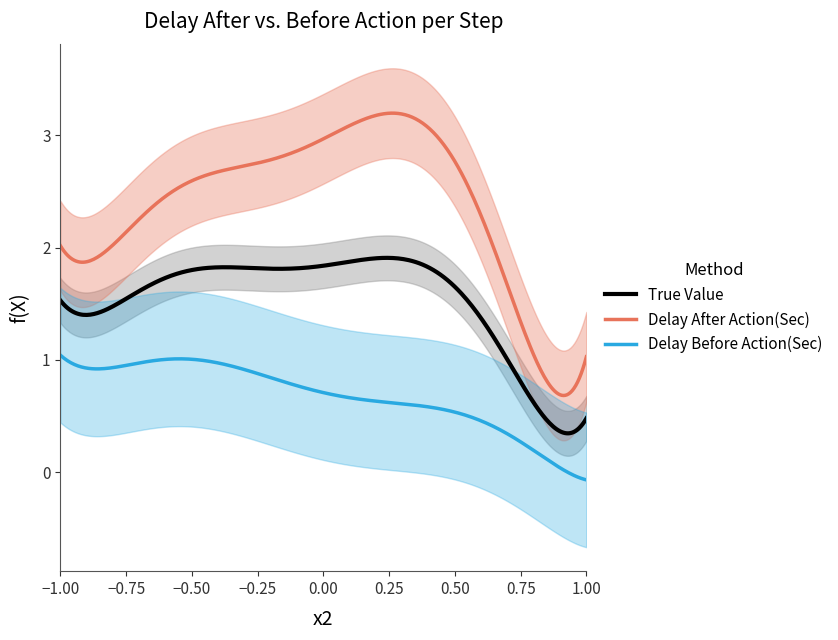

True or false: True Value and Delay After Action(Sec) cross at least once.

False